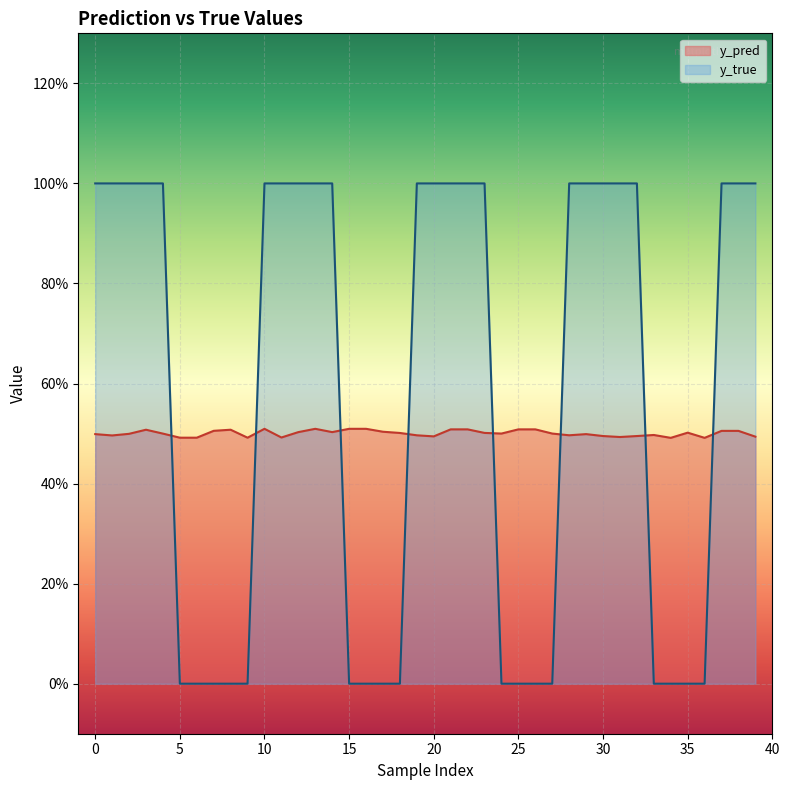

At which category does the chart reach its minimum across all series?

5